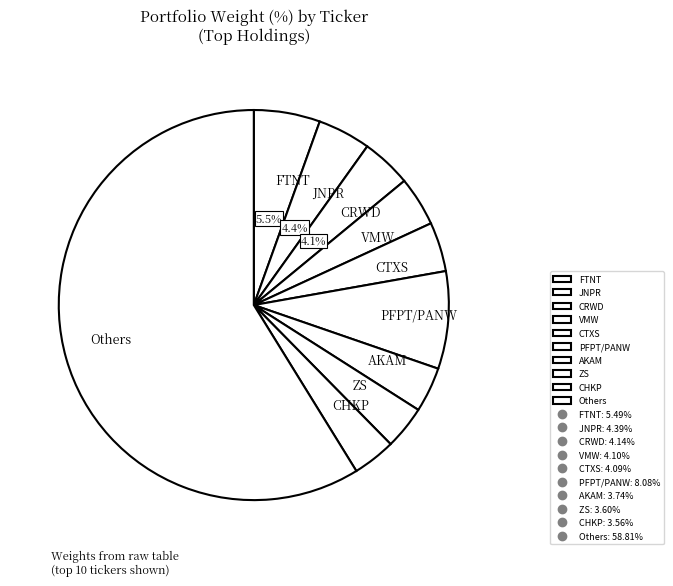

What is the ratio of the value at ZS to the value at VMW?

0.9